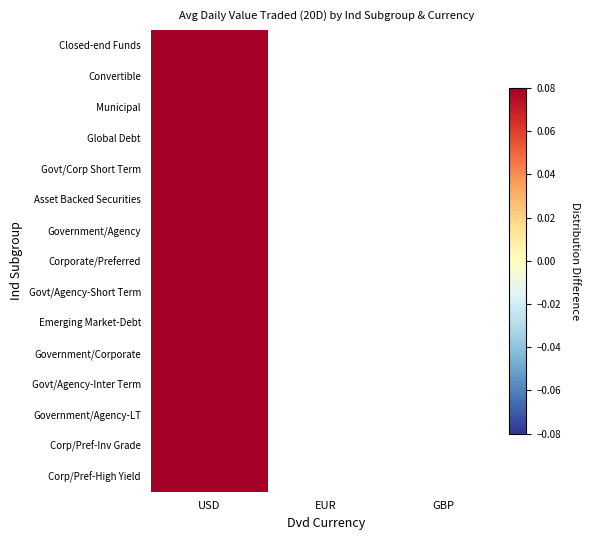

Rank the series by their maximum value, from lowest to highest.

Government/Agency-LT, Govt/Agency-Inter Term, Corporate/Preferred, Government/Corporate, Corp/Pref-High Yield, Corp/Pref-Inv Grade, Asset Backed Securities, Municipal, Convertible, Emerging Market-Debt, Govt/Agency-Short Term, Government/Agency, Govt/Corp Short Term, Global Debt, Closed-end Funds